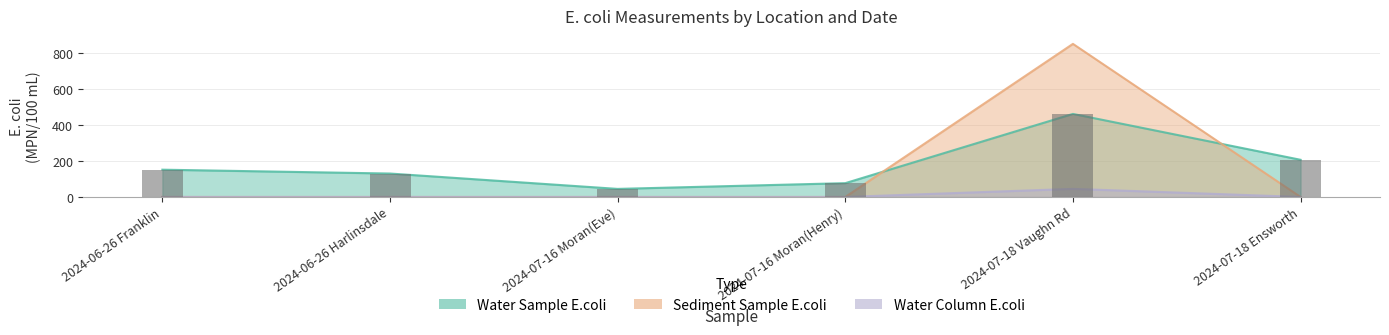

At how many categories does at least one series exceed 538?

1